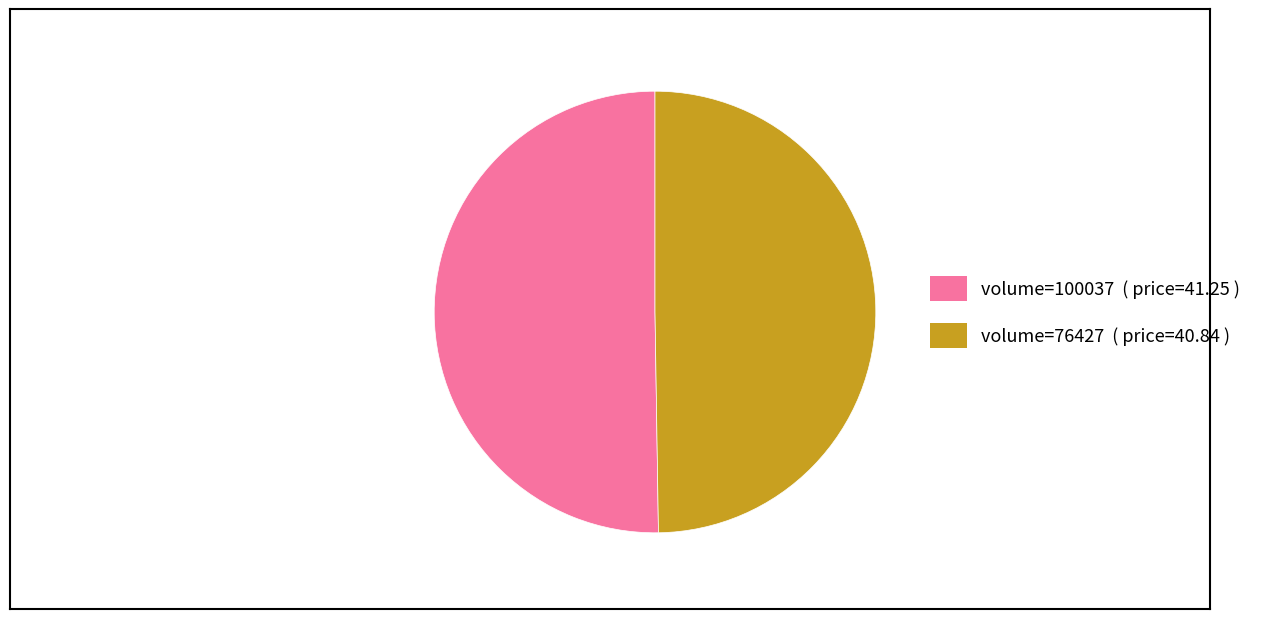

Approximately how many times larger is the value at volume=76427 ( price=40.84 ) compared to volume=100037 ( price=41.25 )?

1.0